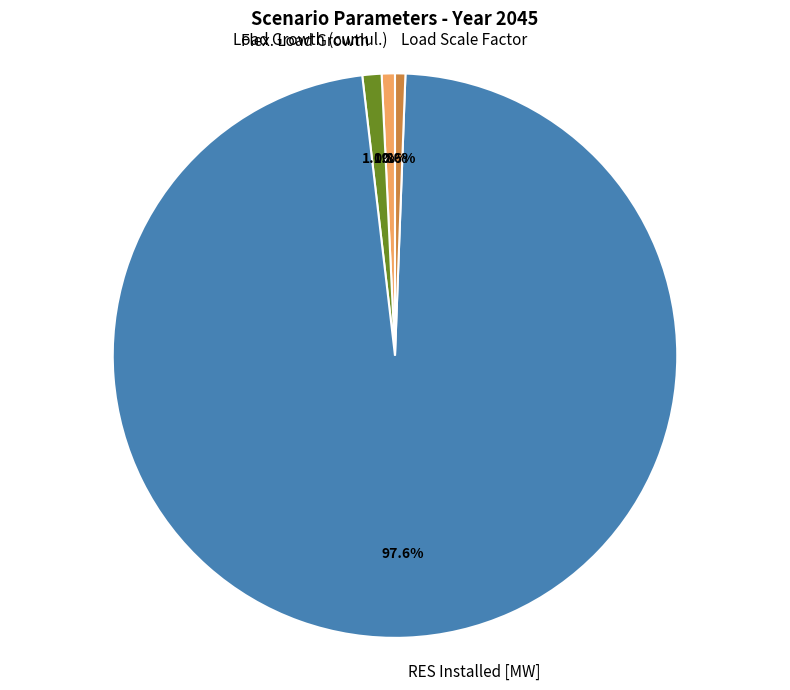

Is there a majority slice in this chart?

Yes